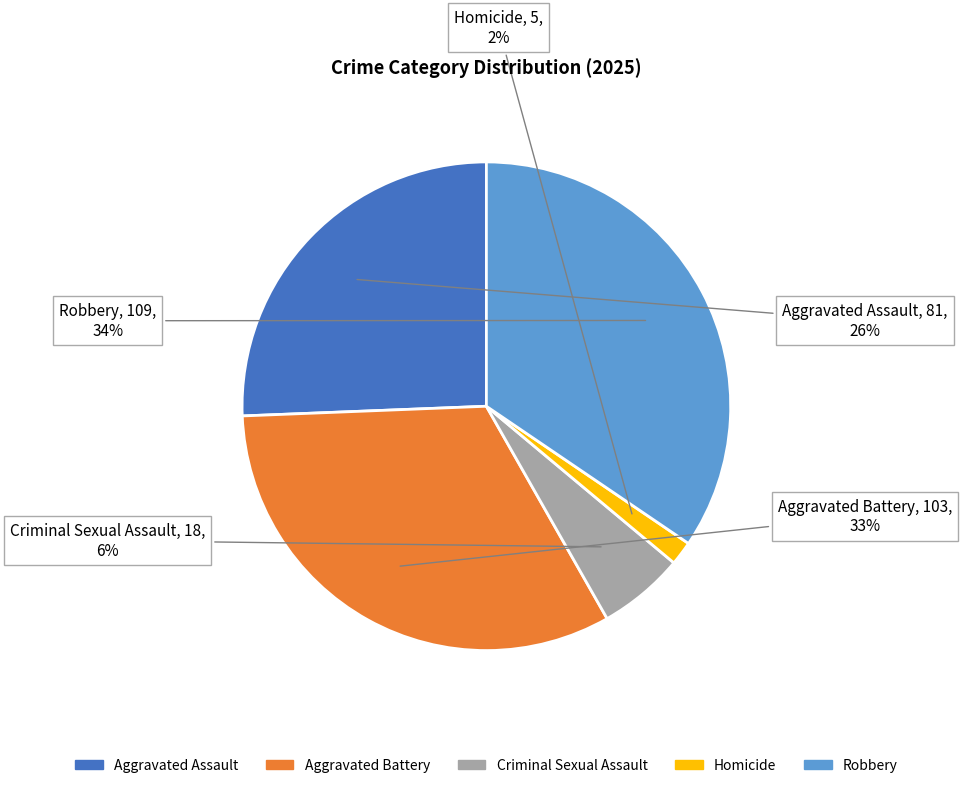

How many slices are in this pie chart?

5